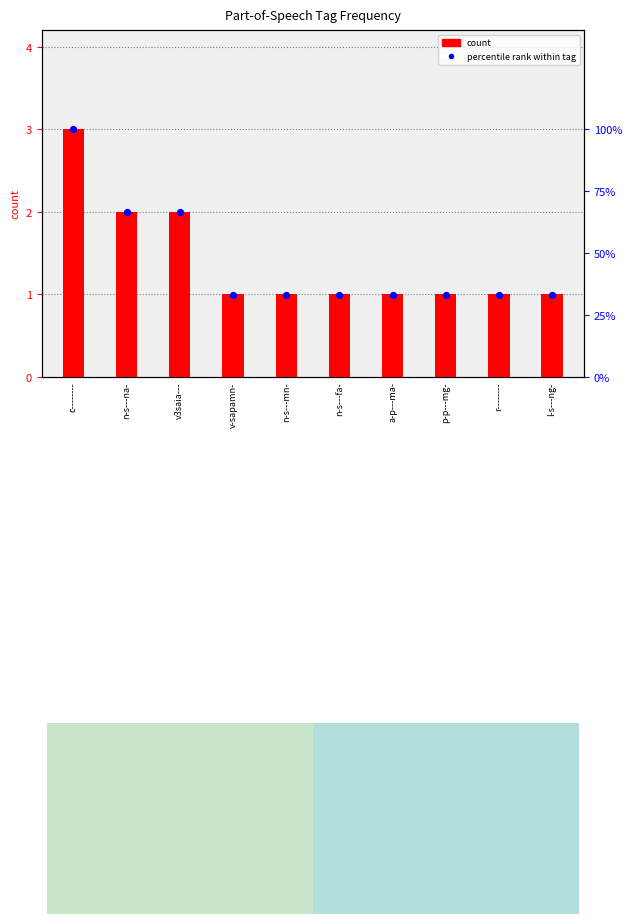

Which series has the largest total across all categories?

percentile rank